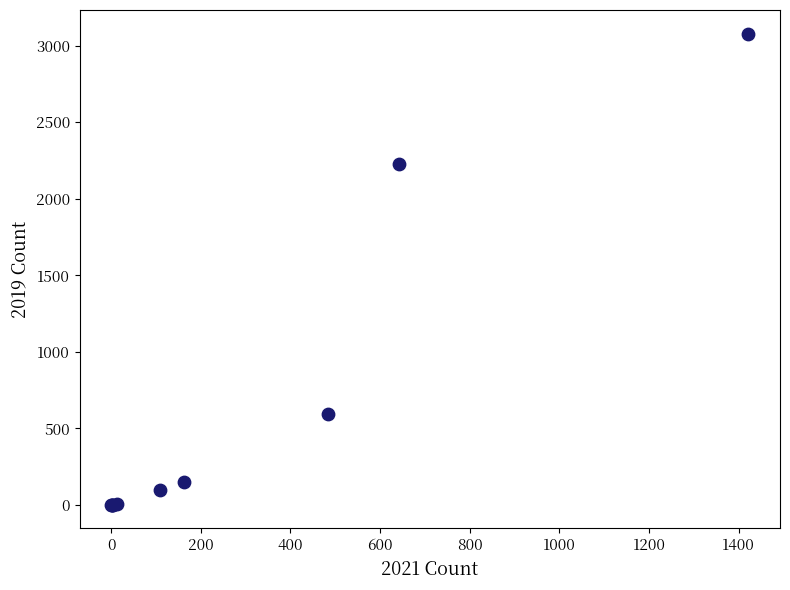

What Y value in the scatter plot is closest to 1540?

2230